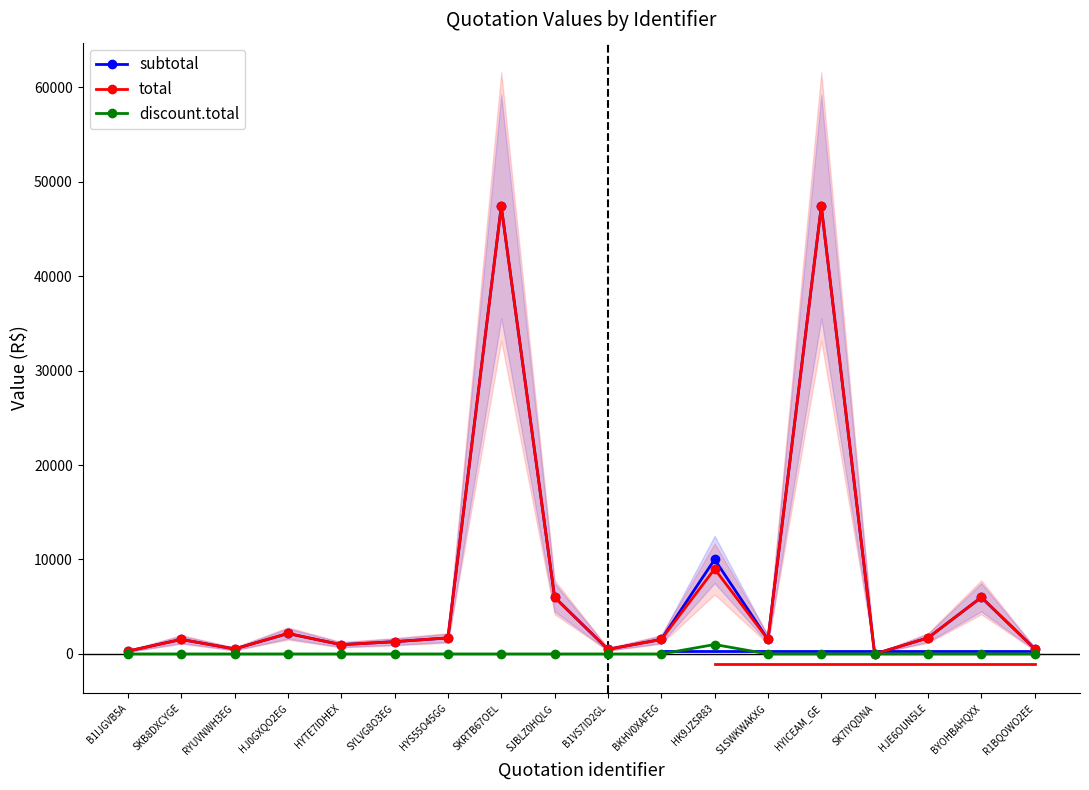

What is the sum of the subtotal values at S1SWKWAKXG and HJ0GXQO2EG?

3702.3